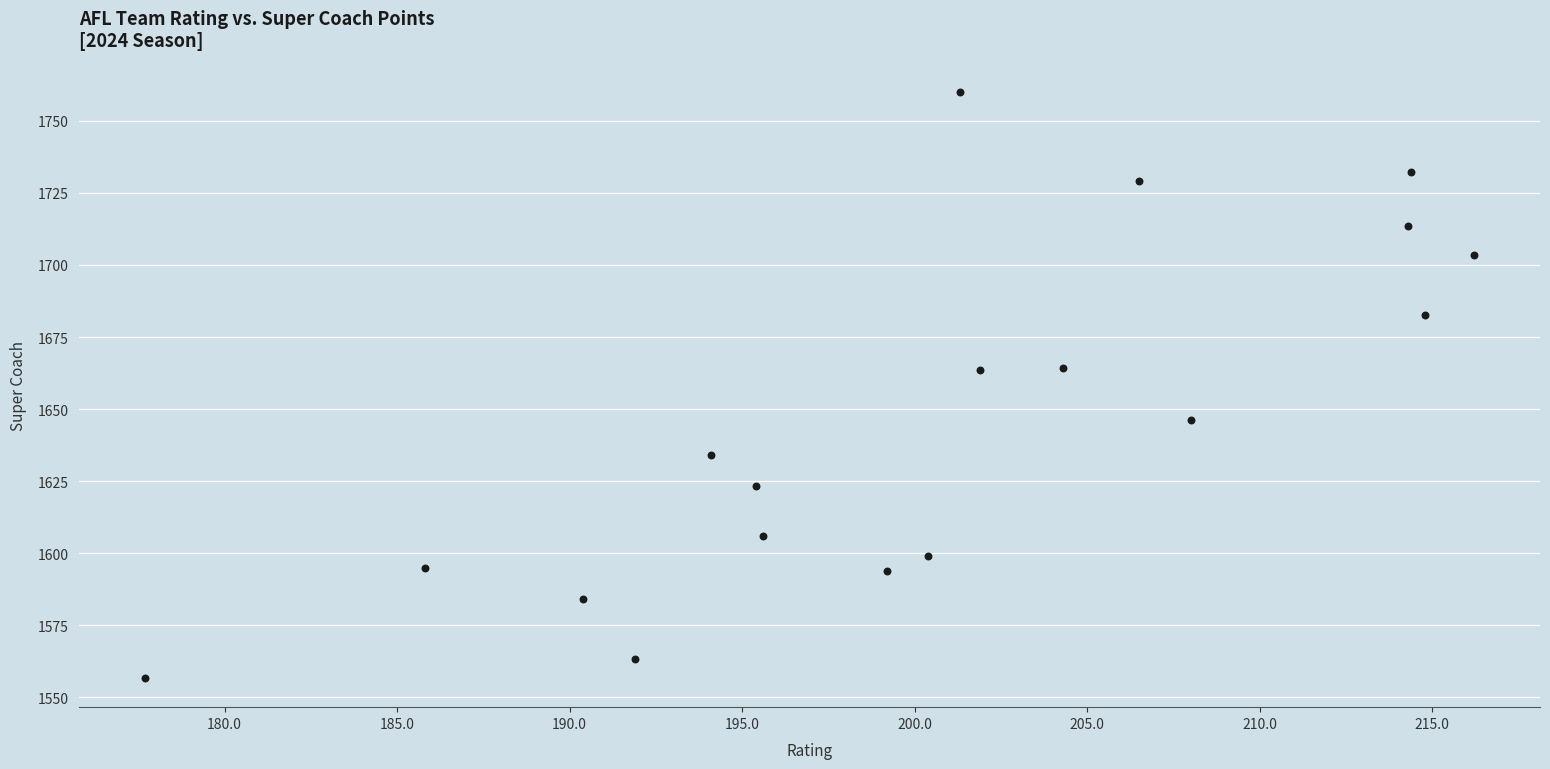

What is the range of Y values (max minus min)?

203.2